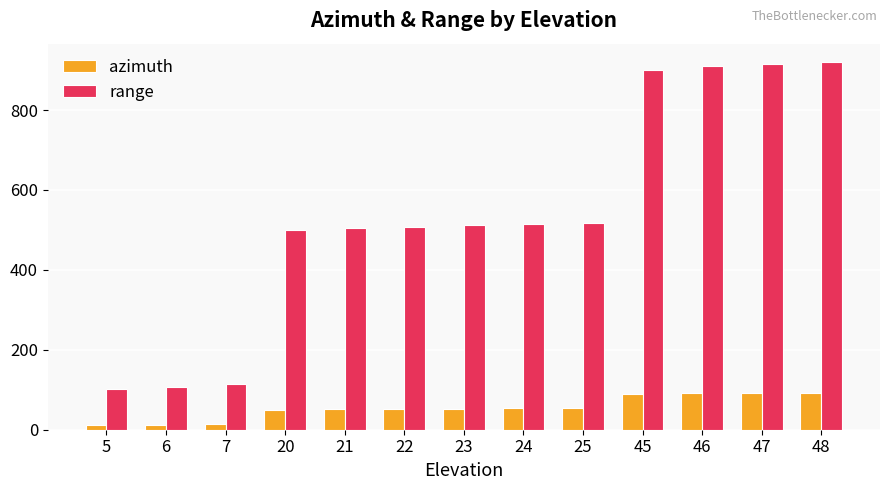

What is the maximum value shown in the chart?

920.0